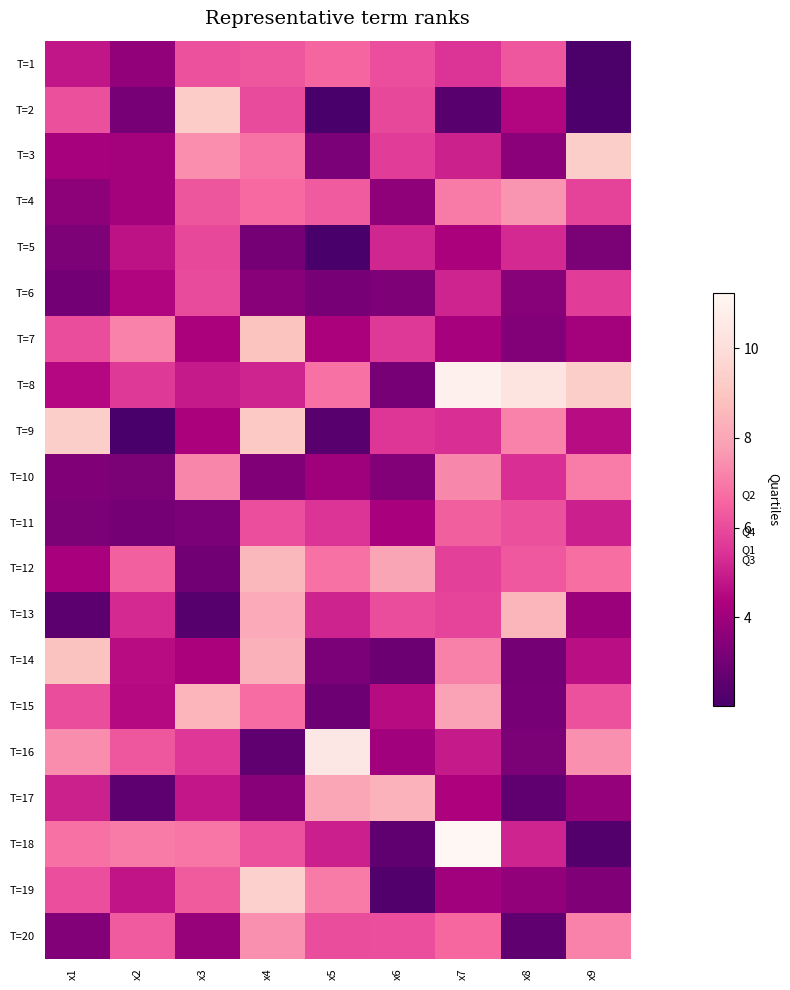

Reading left to right, extract all data points from this chart.

T=1: x1=4.8	x2=3.7	x3=6.2	x4=6.2	x5=6.6	x6=6.1	x7=5.4	x8=6.3	x9=2.1
T=2: x1=6.1	x2=3.1	x3=9.3	x4=6.0	x5=2.0	x6=5.9	x7=2.4	x8=4.4	x9=2.2
T=3: x1=4.2	x2=4.1	x3=7.4	x4=6.9	x5=3.2	x6=5.7	x7=5.1	x8=3.6	x9=9.4
T=4: x1=3.6	x2=4.1	x3=6.2	x4=6.7	x5=6.3	x6=3.7	x7=7.0	x8=7.6	x9=5.8
T=5: x1=3.2	x2=4.7	x3=5.9	x4=3.1	x5=2.0	x6=5.2	x7=4.3	x8=5.2	x9=3.2
T=6: x1=3.0	x2=4.4	x3=6.0	x4=3.5	x5=3.1	x6=3.3	x7=5.1	x8=3.5	x9=5.7
T=7: x1=6.0	x2=7.2	x3=4.3	x4=8.9	x5=4.3	x6=5.6	x7=4.2	x8=3.4	x9=4.1
T=8: x1=4.5	x2=5.6	x3=4.9	x4=5.1	x5=6.8	x6=3.1	x7=10.9	x8=10.3	x9=9.3
T=9: x1=9.3	x2=2.0	x3=4.3	x4=9.1	x5=2.4	x6=5.5	x7=5.4	x8=7.2	x9=4.6
T=10: x1=3.3	x2=3.2	x3=7.2	x4=3.3	x5=4.0	x6=3.4	x7=7.3	x8=5.4	x9=7.0
T=11: x1=3.2	x2=3.1	x3=3.2	x4=6.1	x5=5.4	x6=4.2	x7=6.4	x8=6.1	x9=5.0
T=12: x1=4.2	x2=6.5	x3=3.0	x4=8.6	x5=6.8	x6=8.0	x7=5.8	x8=6.3	x9=6.7
T=13: x1=2.5	x2=5.2	x3=2.4	x4=8.1	x5=5.1	x6=6.0	x7=5.9	x8=8.5	x9=3.9
T=14: x1=8.9	x2=4.6	x3=4.3	x4=8.3	x5=3.2	x6=2.9	x7=7.1	x8=3.1	x9=4.6
T=15: x1=6.0	x2=4.5	x3=8.4	x4=6.7	x5=2.9	x6=4.6	x7=7.9	x8=3.1	x9=6.2
T=16: x1=7.4	x2=6.2	x3=5.6	x4=2.6	x5=10.5	x6=4.0	x7=4.9	x8=3.2	x9=7.5
T=17: x1=5.1	x2=2.5	x3=4.9	x4=3.5	x5=8.0	x6=8.4	x7=4.3	x8=2.6	x9=3.8
T=18: x1=6.8	x2=7.0	x3=6.9	x4=6.1	x5=5.0	x6=2.6	x7=11.2	x8=5.1	x9=2.3
T=19: x1=6.1	x2=4.8	x3=6.4	x4=9.4	x5=7.0	x6=2.2	x7=4.1	x8=3.7	x9=3.3
T=20: x1=3.4	x2=6.3	x3=3.8	x4=7.5	x5=6.0	x6=6.1	x7=6.6	x8=2.6	x9=7.2